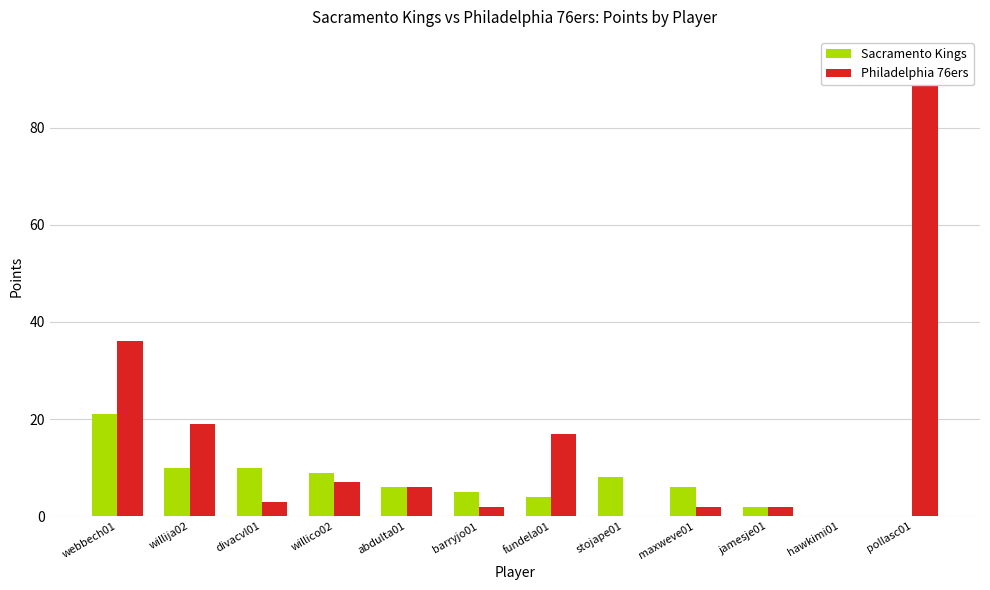

At which category is the sum across all series the highest?

pollasc01